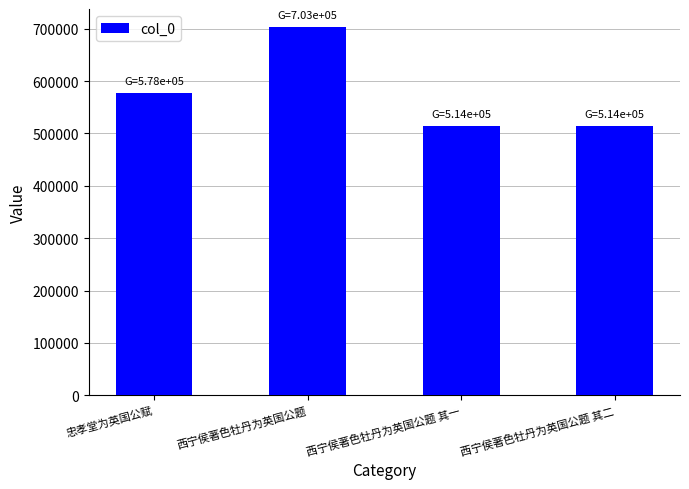

Does the chart contain stacked bars?

No